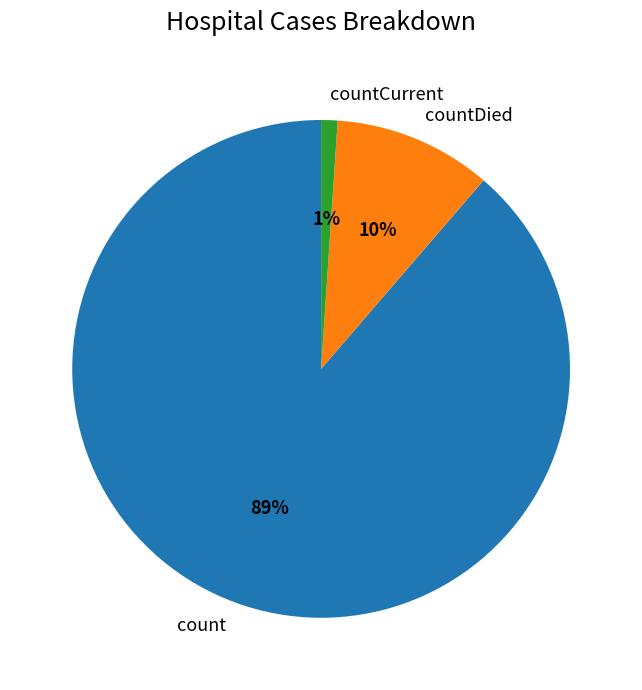

Is the sum of countDied and count greater than half?

Yes